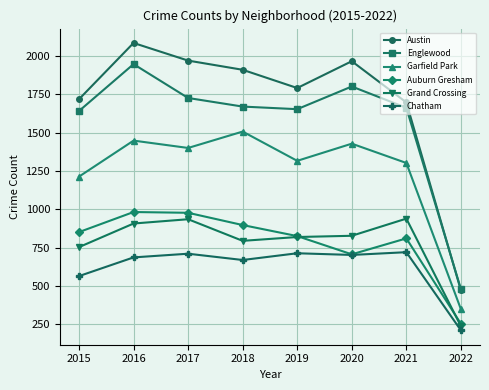

True or false: Auburn Gresham has a value of 1079 at 2020.

False